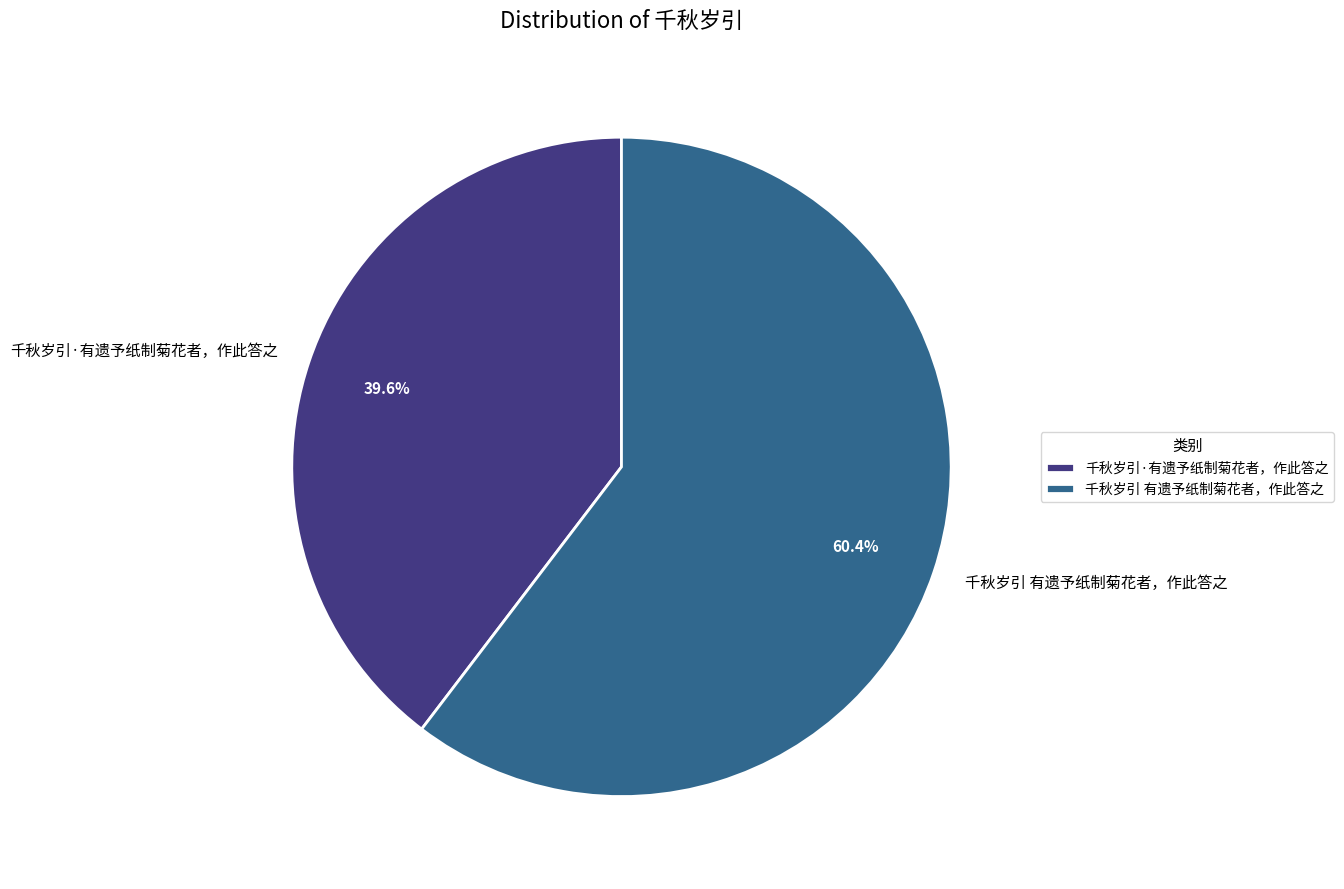

The 千秋岁引·有遗予纸制菊花者，作此答之 slice represents 34% of the pie. True or false?

False